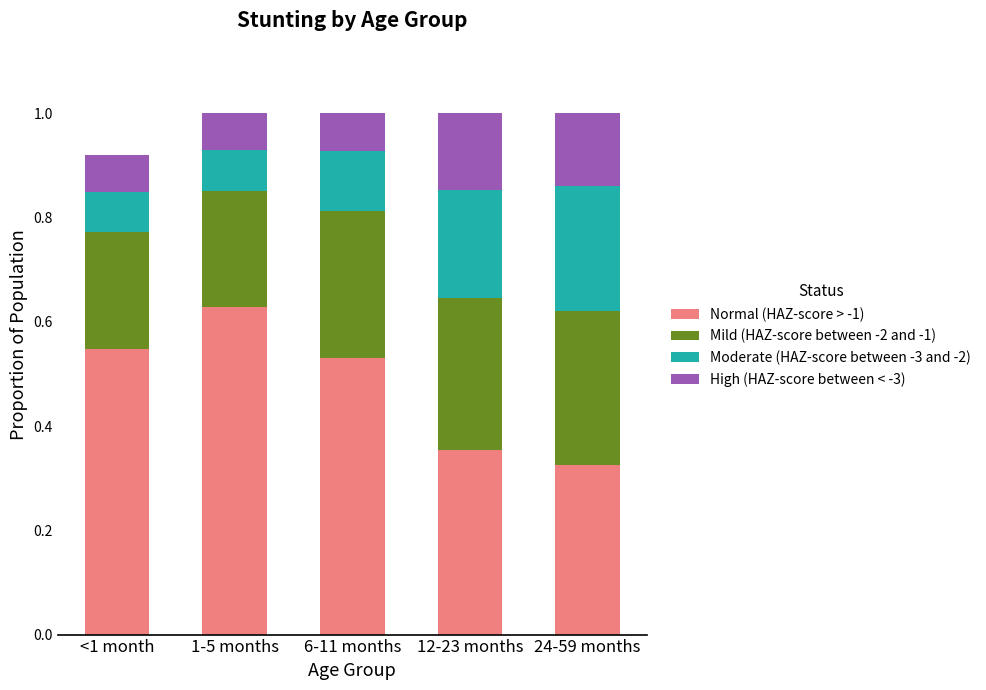

Count the Normal (HAZ-score > -1) values in the range 0 to 1.

5